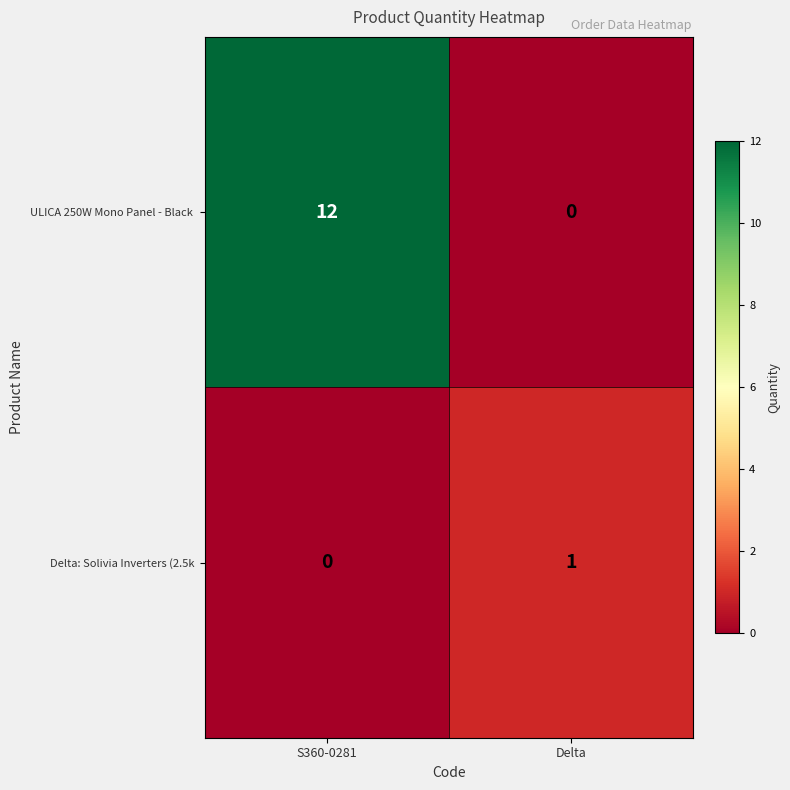

At which category is the sum across all series the highest?

S360-0281